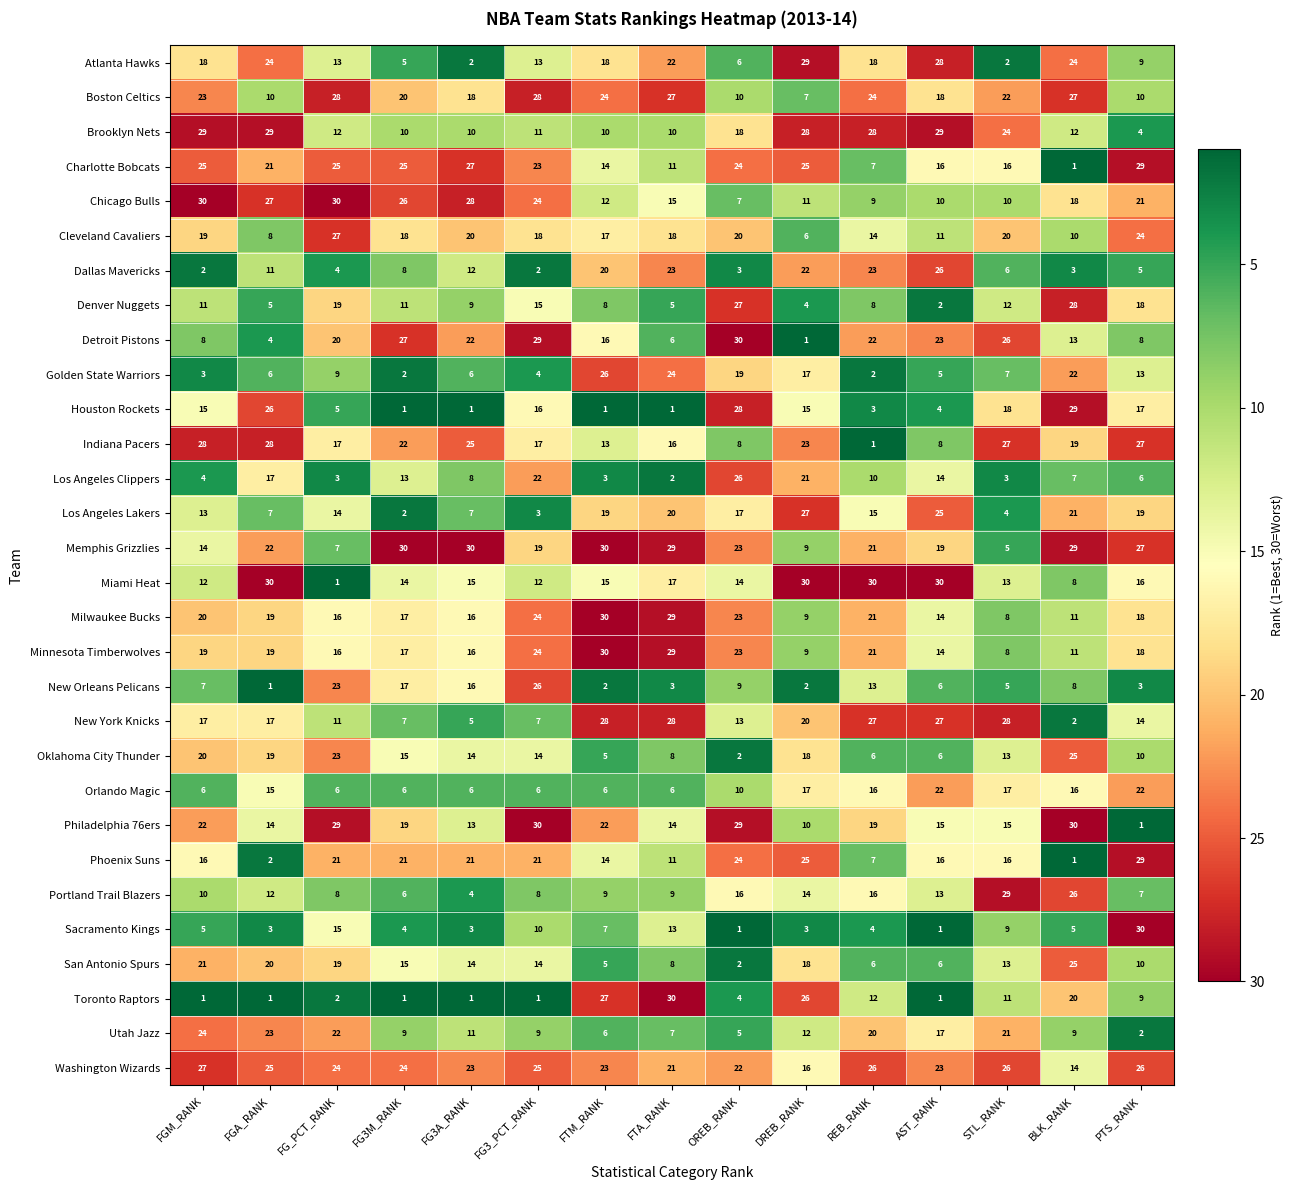

What is the spread (max minus min) of values at FG3A_RANK?

29